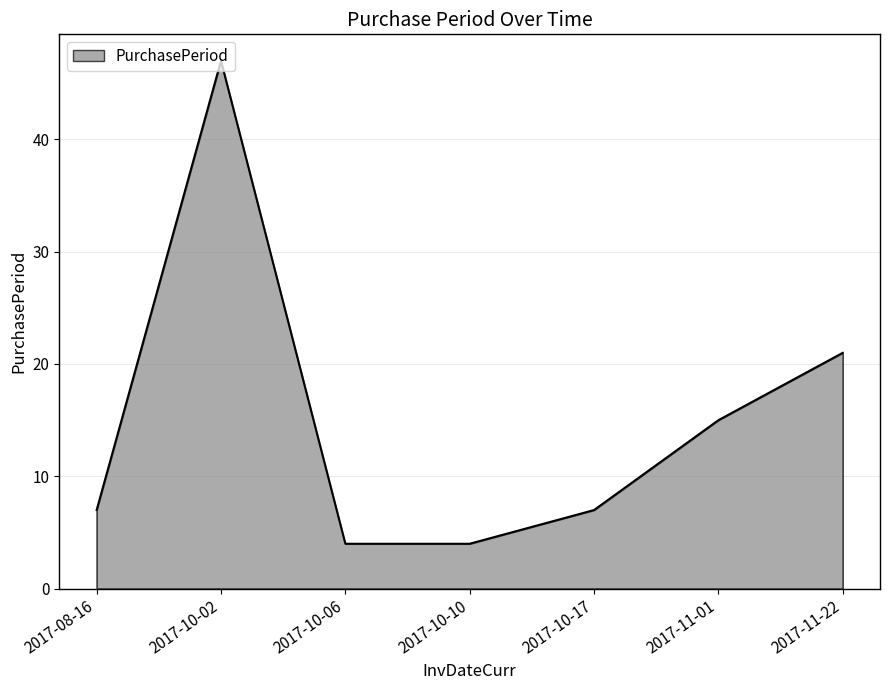

True or false: the data shows 12 at 2017-08-16.

False